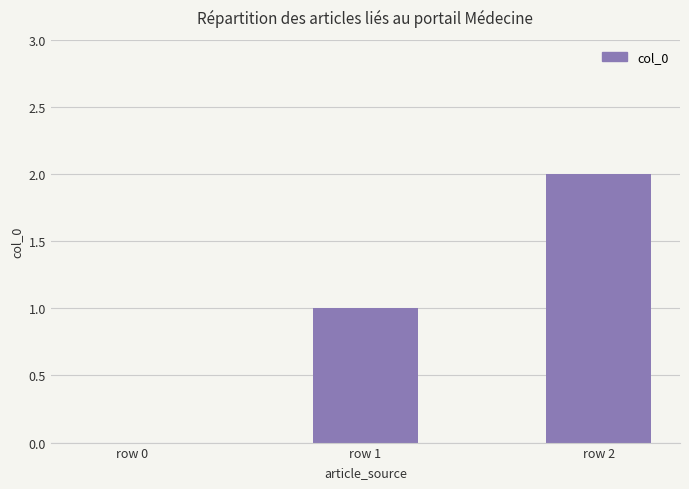

Between row 0 and row 1, which is larger?

row 1